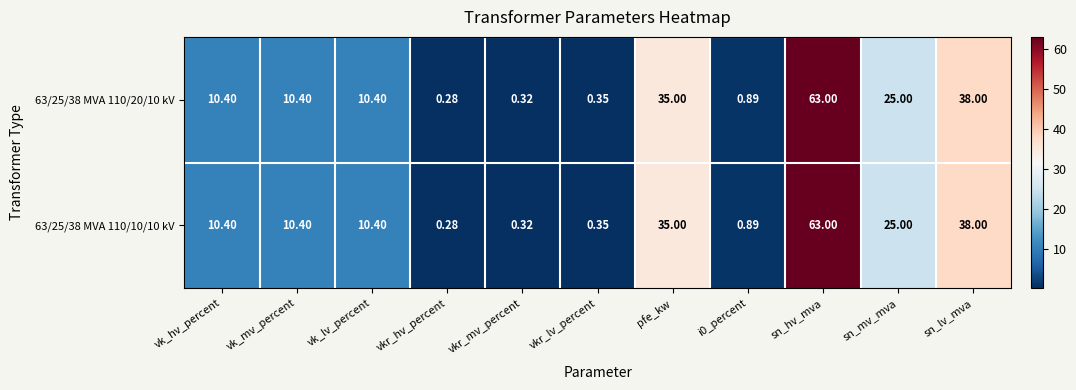

At which label is 63/25/38 MVA 110/20/10 kV closest to 31?

pfe_kw